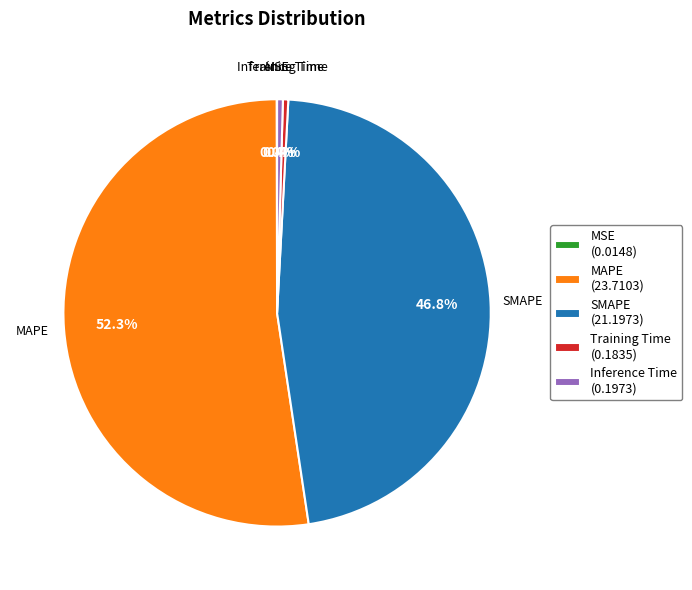

To the nearest percent, what is the difference between the SMAPE and Training Time slice percentages?

46%